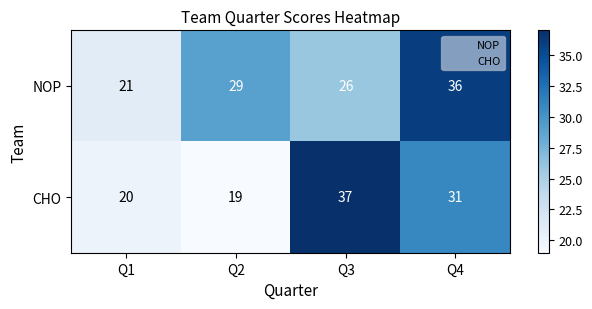

At which label is NOP closest to 28?

Q2